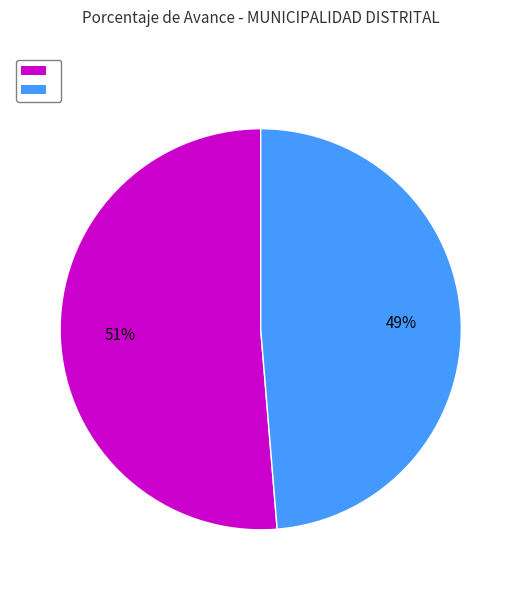

Is there any slice that represents more than half of the pie?

Yes